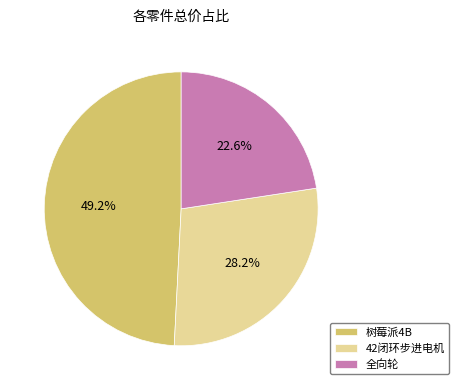

Does 42闭环步进电机 represent more than half of the total?

No